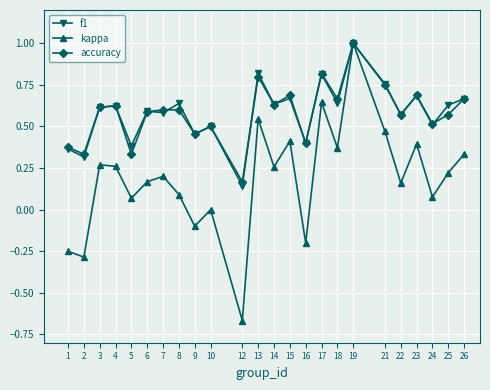

Which series has the widest spread of values?

kappa